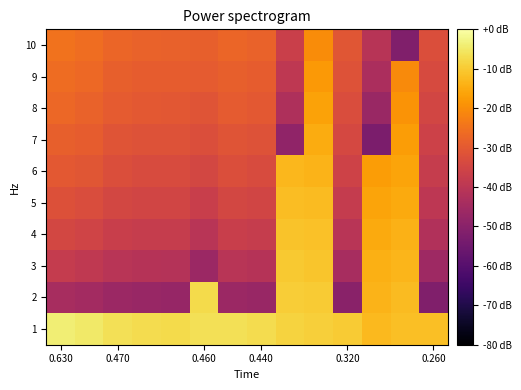

Which category has the highest value across all series?

0.630